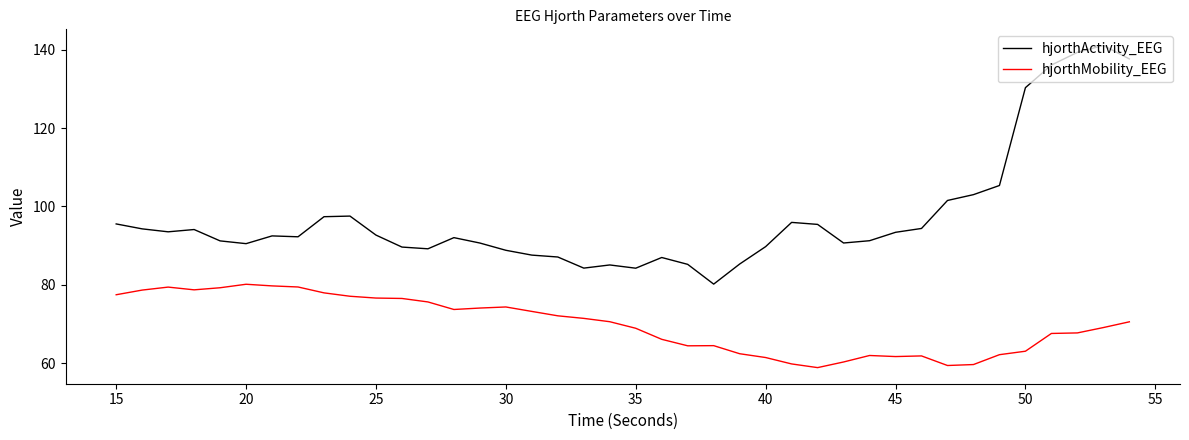

Which series has the largest total across all categories?

hjorthActivity_EEG